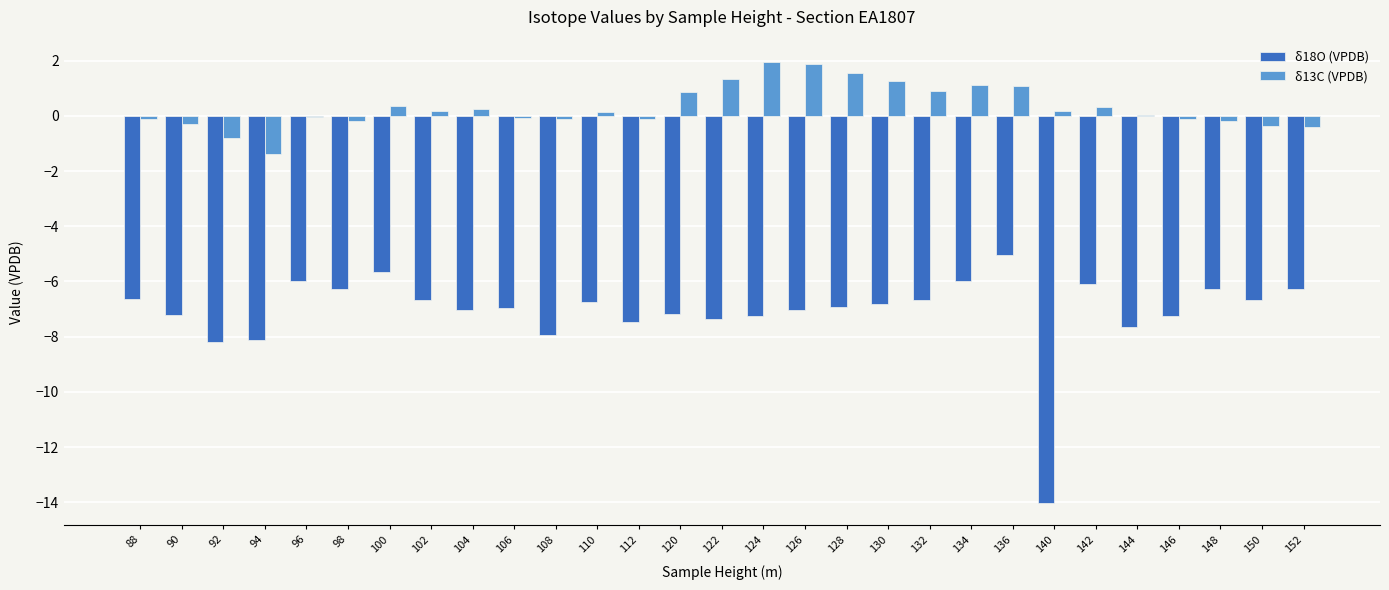

Is the value of δ18O (VPDB) at 100 greater than the value of δ13C (VPDB) at 104?

No